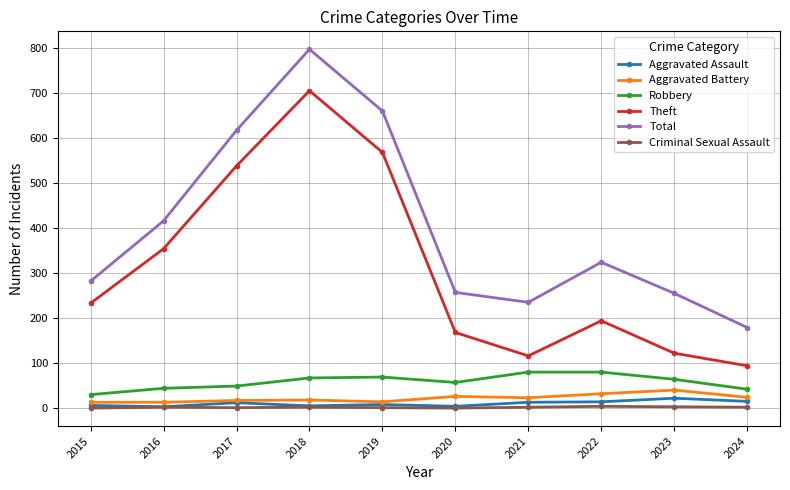

What are all the series names shown in the legend?

Aggravated Assault, Aggravated Battery, Robbery, Theft, Total, Criminal Sexual Assault